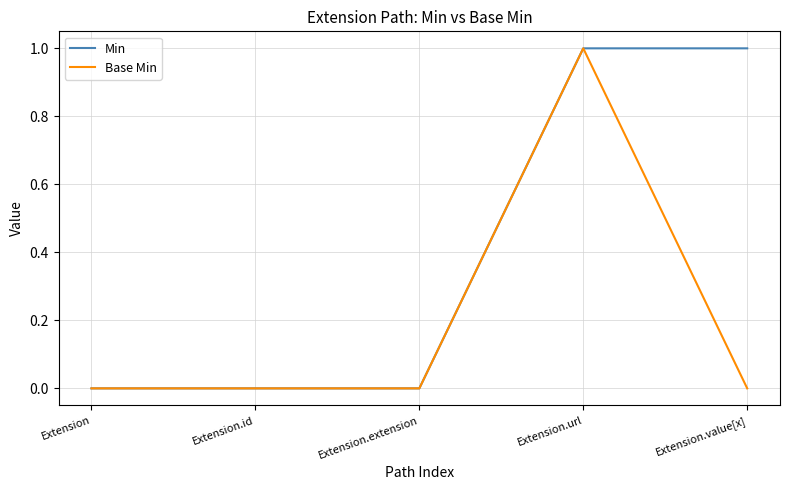

Is it true that Base Min equals 1 at Extension.extension?

False